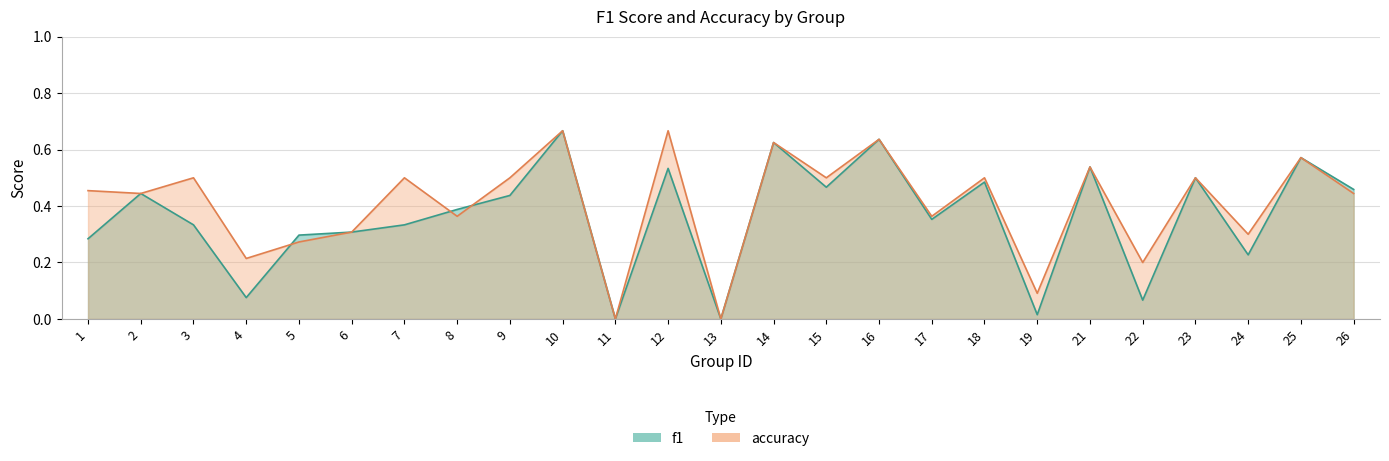

Where is the first local minimum for accuracy?

2